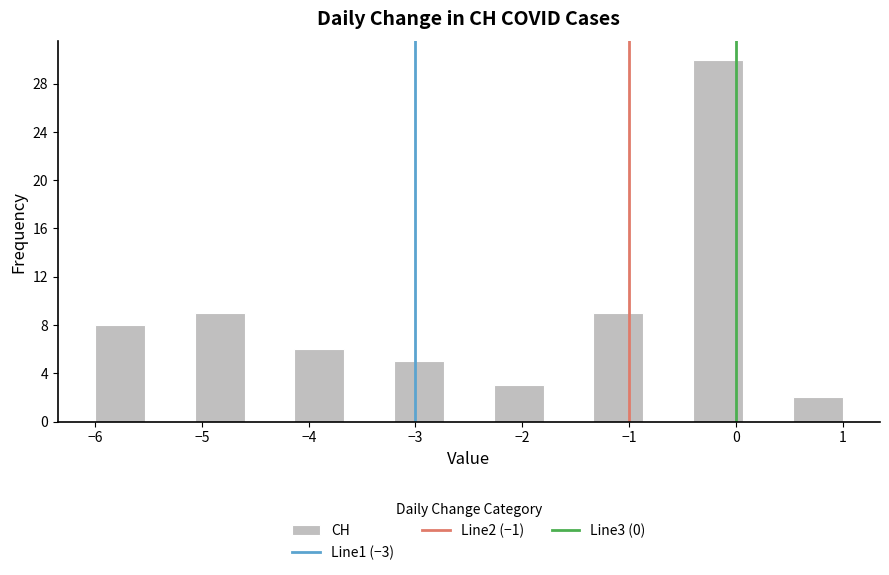

How tall is the bar that spans -2.3 to -1.8 on the x-axis? Neither the bar edges nor the heights are printed on the chart, so give them approximately, as read against the axes.

3